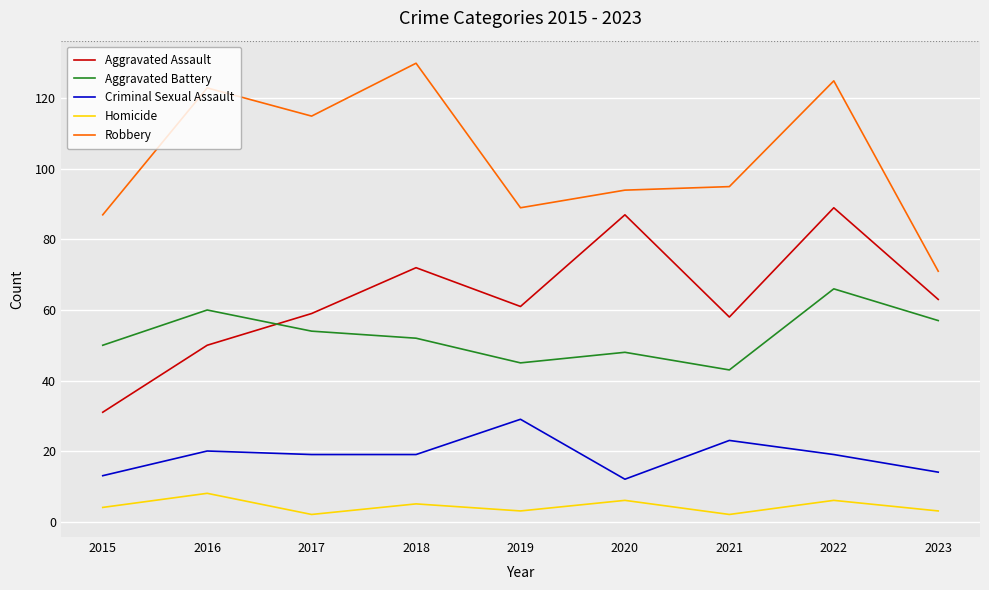

Rank the series at 2015 from lowest to highest value.

Homicide, Criminal Sexual Assault, Aggravated Assault, Aggravated Battery, Robbery